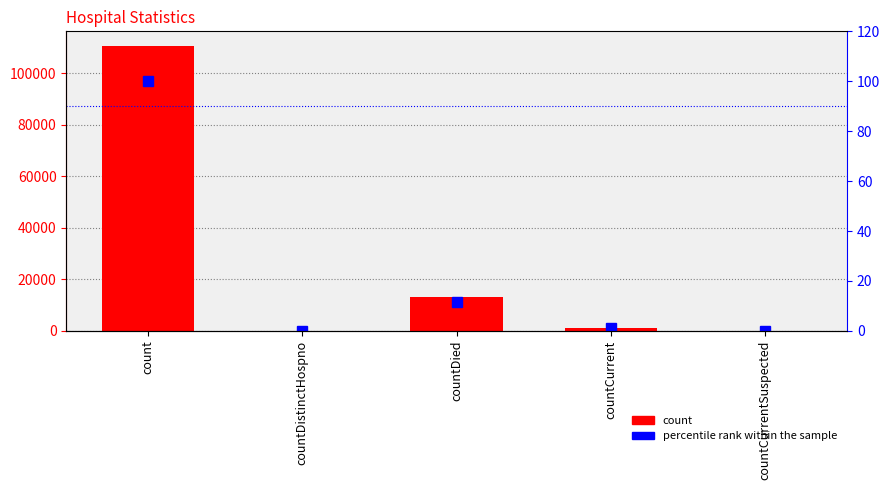

How many bars are there in each group?

2